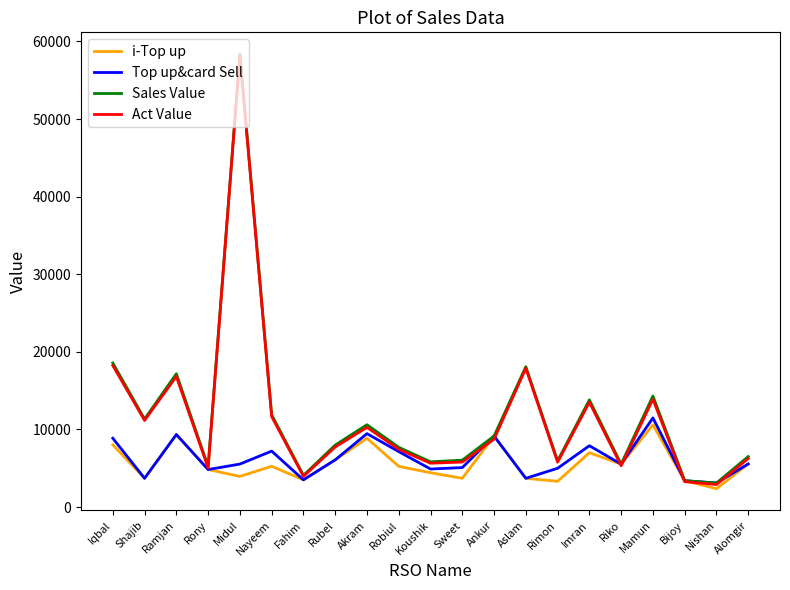

What is the difference between the highest and lowest values at Sweet?

2335.0